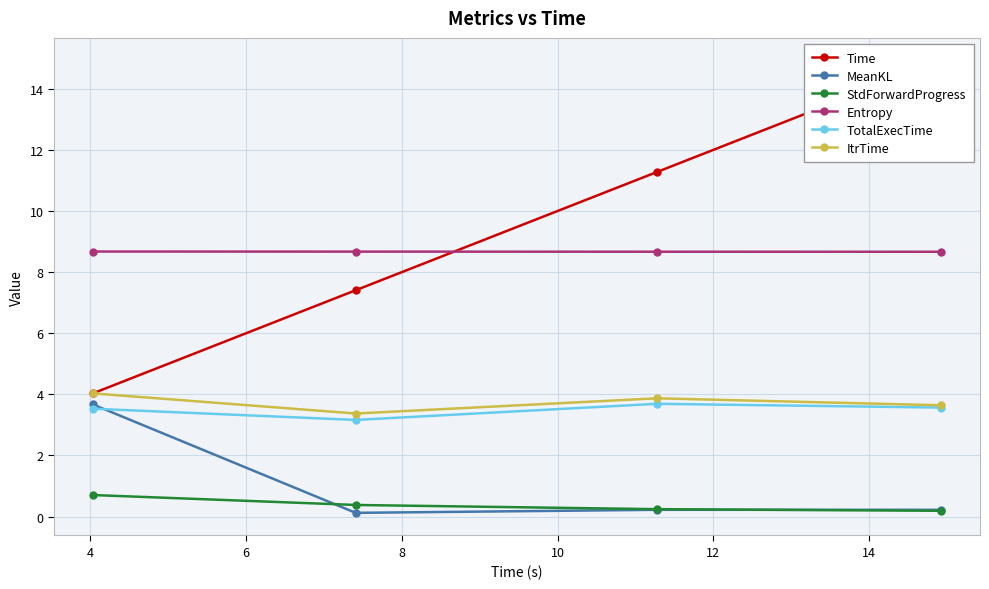

What is the value of the Entropy point at the 2nd from the left?

8.7